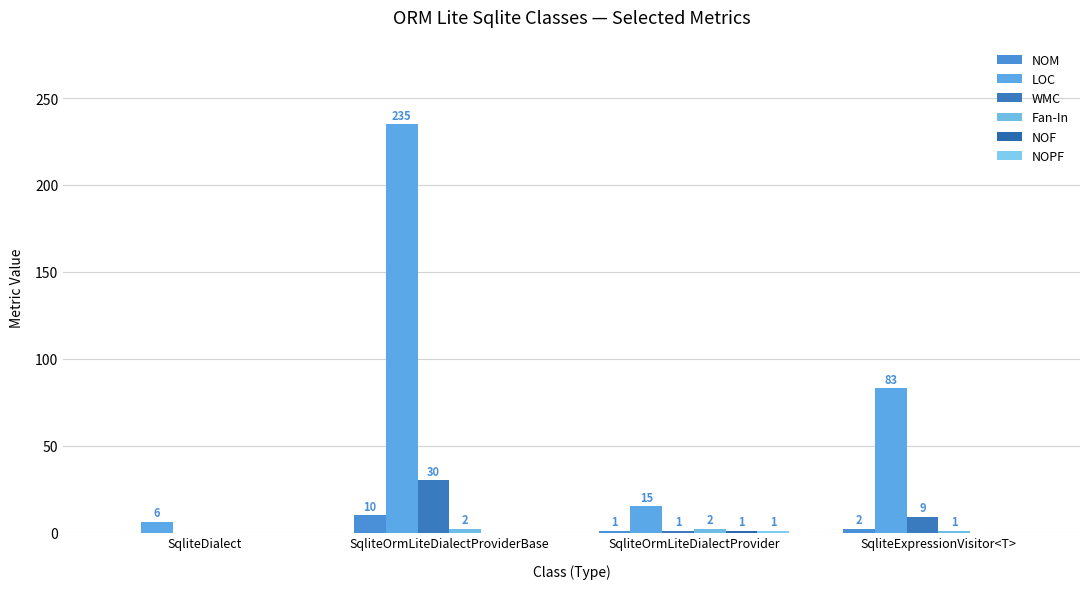

Does the chart contain stacked bars?

No